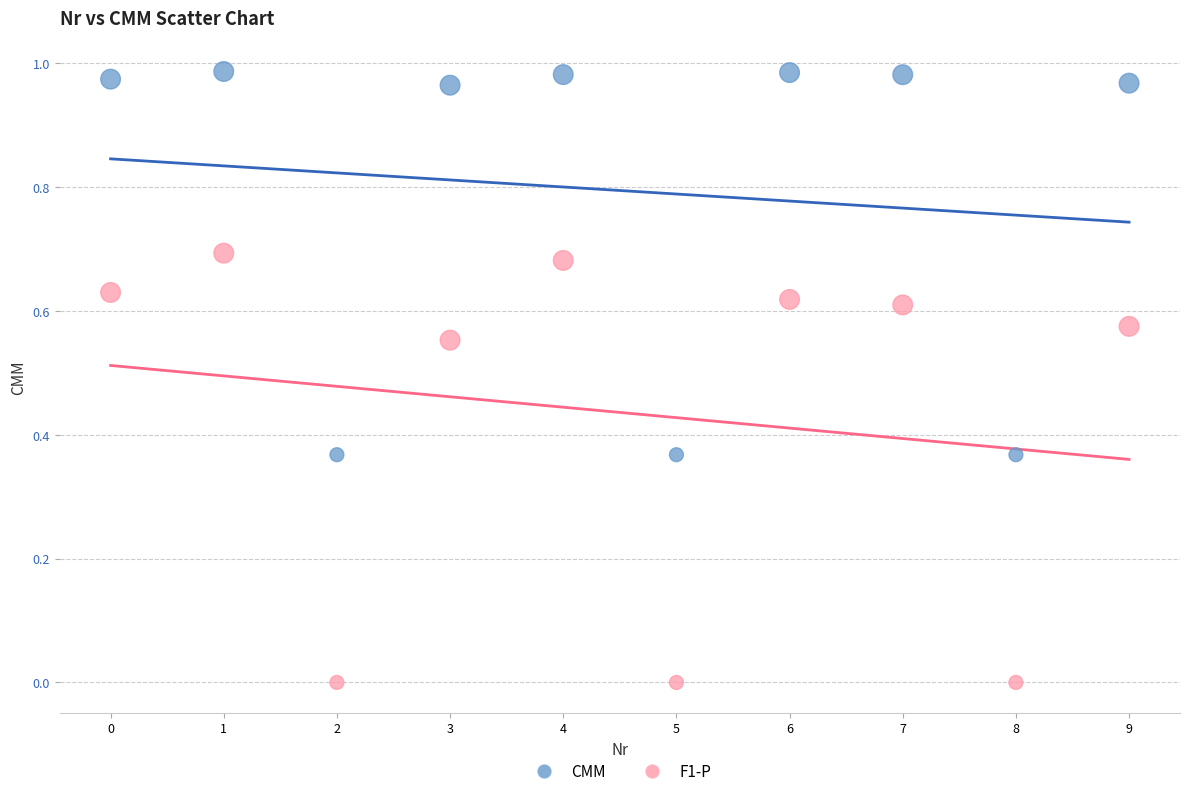

Which series has the largest Y range (max minus min)?

F1-P